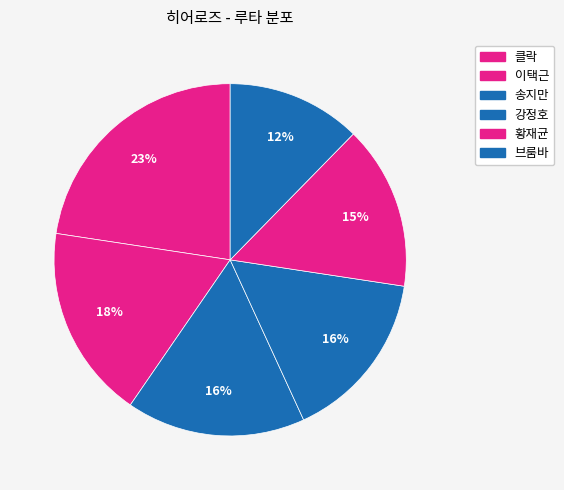

Does any single category account for the majority?

No